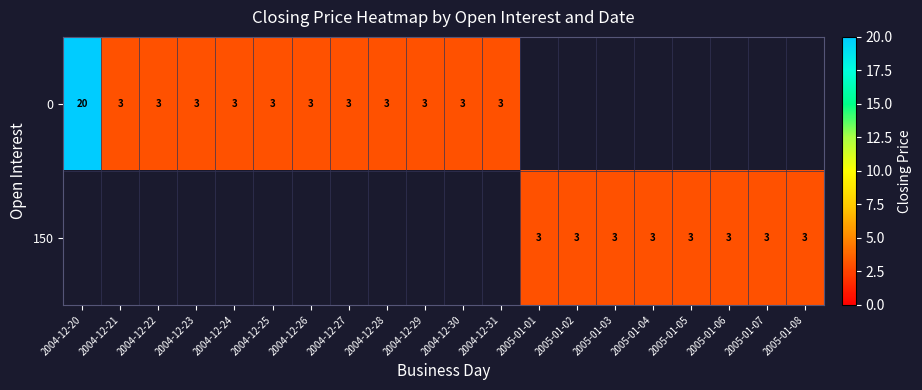

The value of 150 at 2005-01-01 is 3. True or false?

True